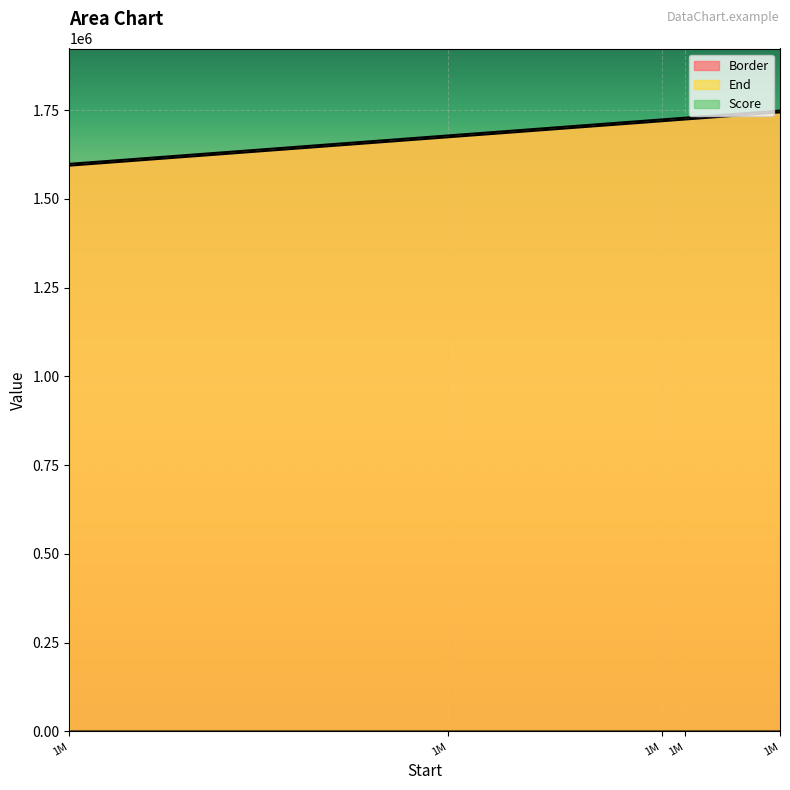

Reading left to right, what are all the values shown in this chart?

Border: 1M=1593876.0	1M=1673876.0	1M=1718876.0	1M=1723876.0	1M=1743876.0
End: 1M=1598876.0	1M=1678876.0	1M=1723876.0	1M=1728876.0	1M=1748876.0
Score: 1M=6.9	1M=3.5	1M=4.9	1M=3.2	1M=3.0